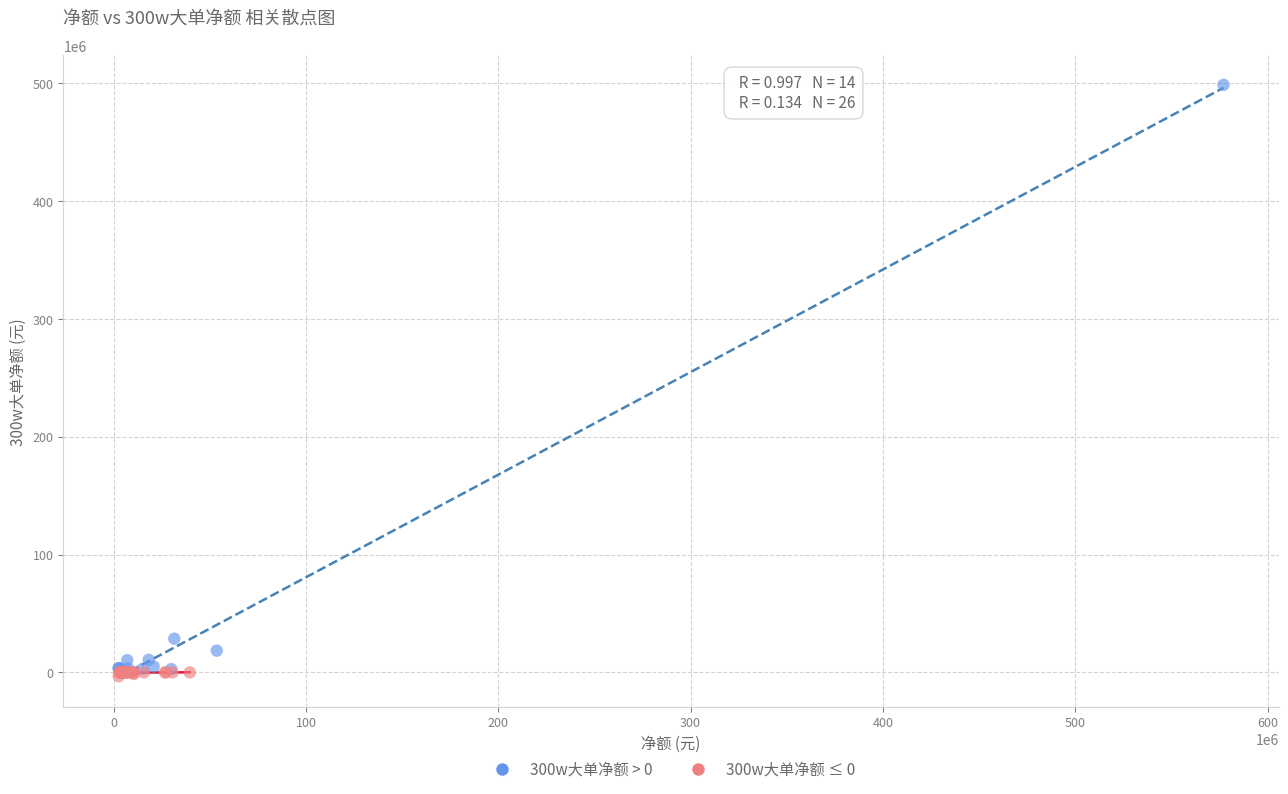

Which series contains the highest Y value?

300w大单净额 > 0